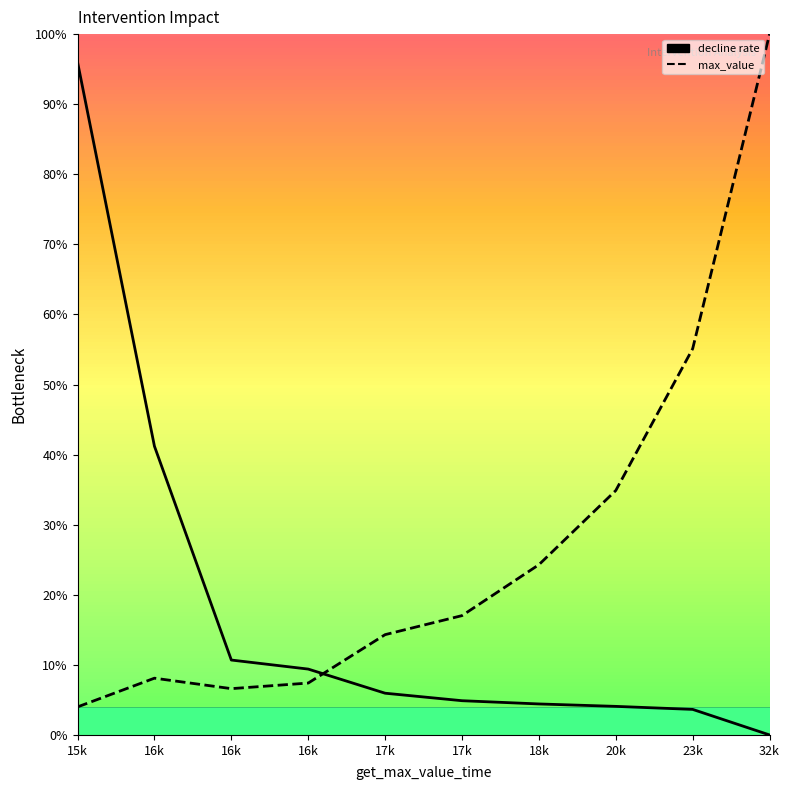

Is the value of max_value at 17k greater than the value of decline rate at 32k?

Yes